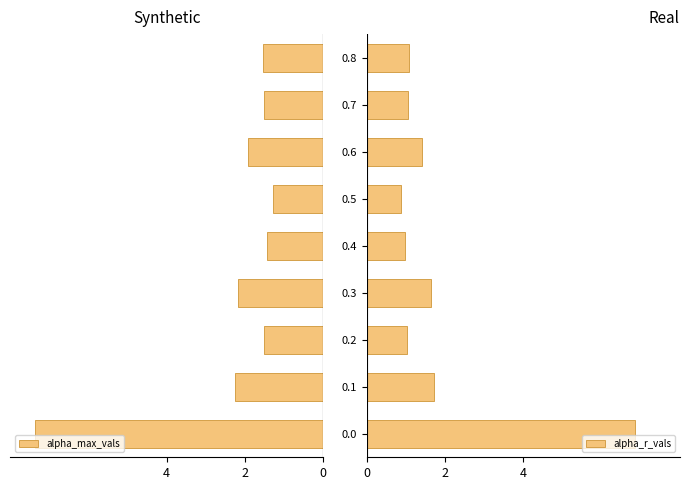

What is the sum of all alpha_r_vals values?

16.6